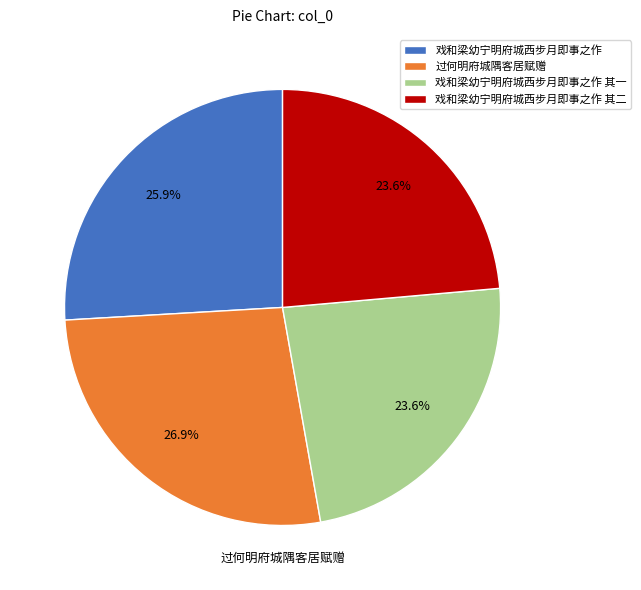

Which has a higher value, 戏和梁幼宁明府城西步月即事之作 其一 or 过何明府城隅客居赋赠?

过何明府城隅客居赋赠